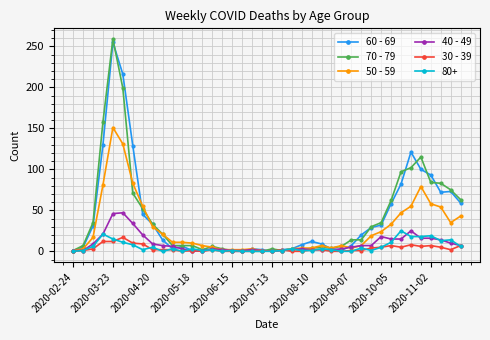

How many lines are shown in the chart?

6